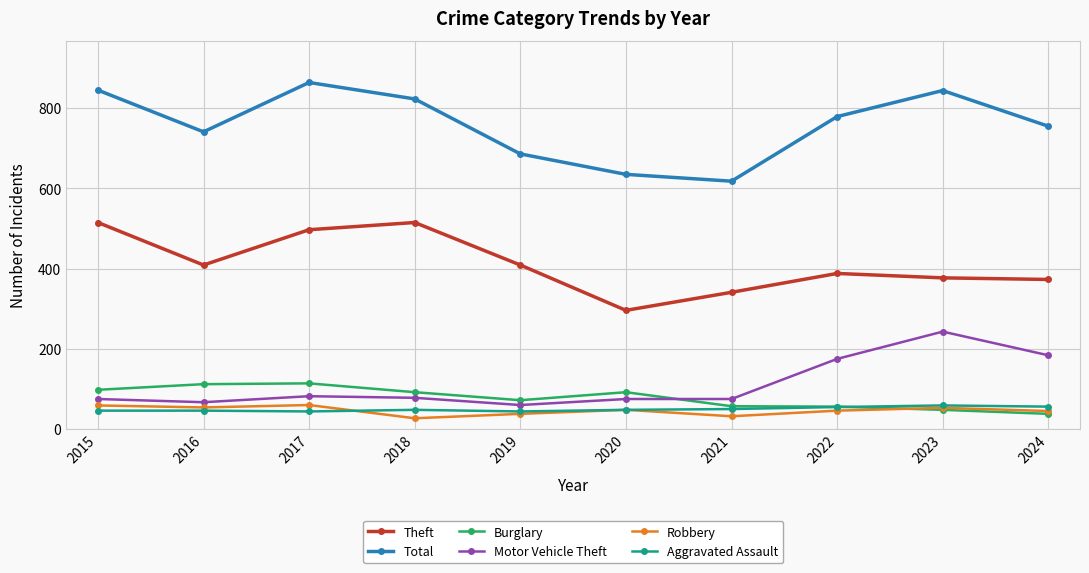

What is the spread (max minus min) of values at 2022?

733